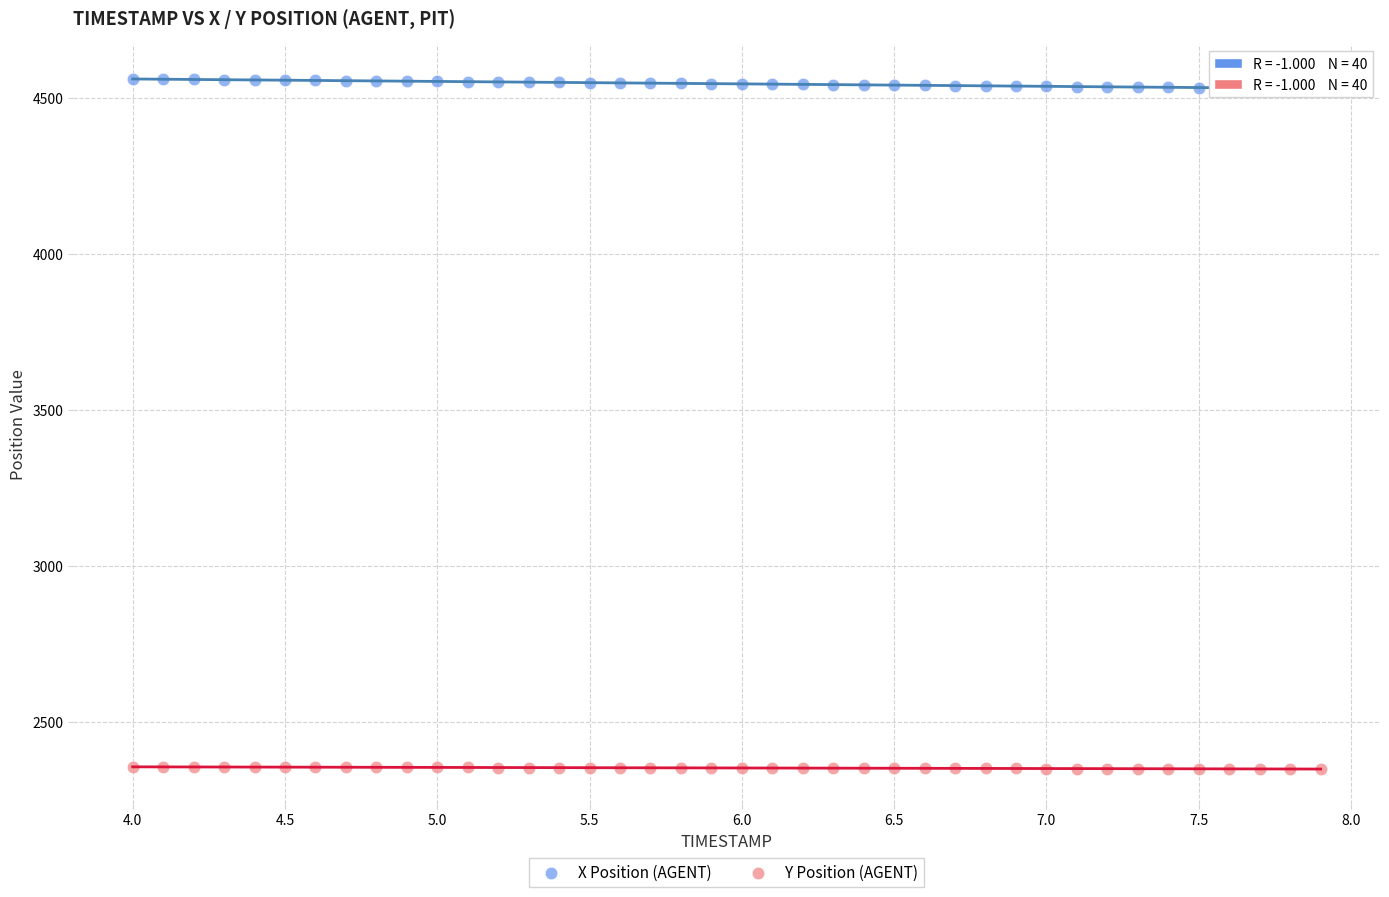

Across all data points, what is the range of Y values (max minus min)?

2212.5